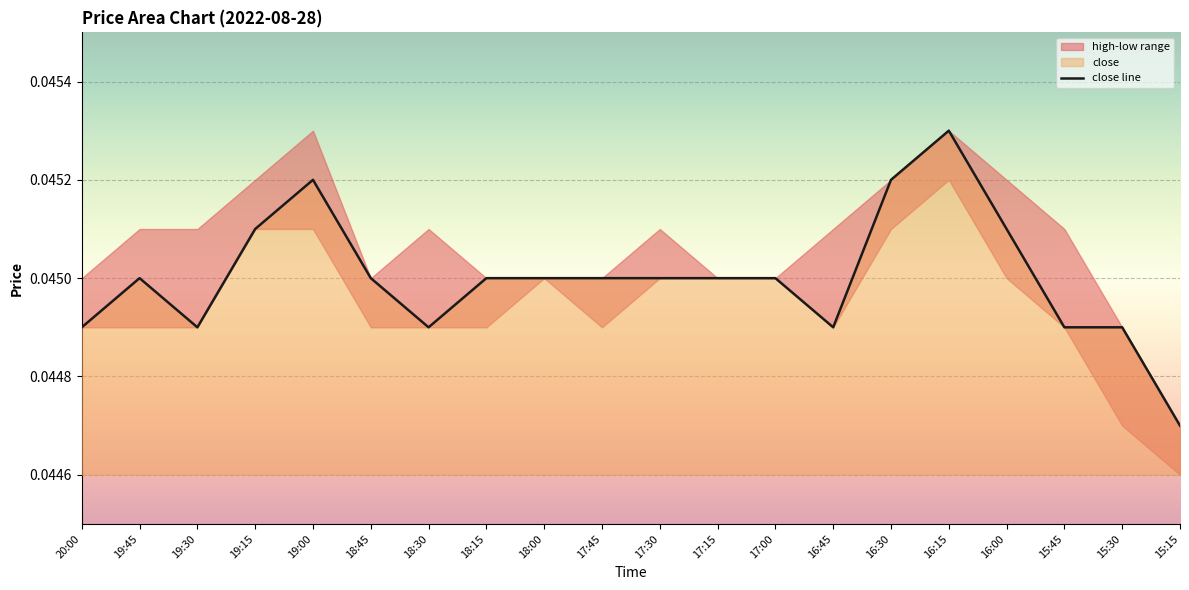

Where is the first local maximum?

19:45